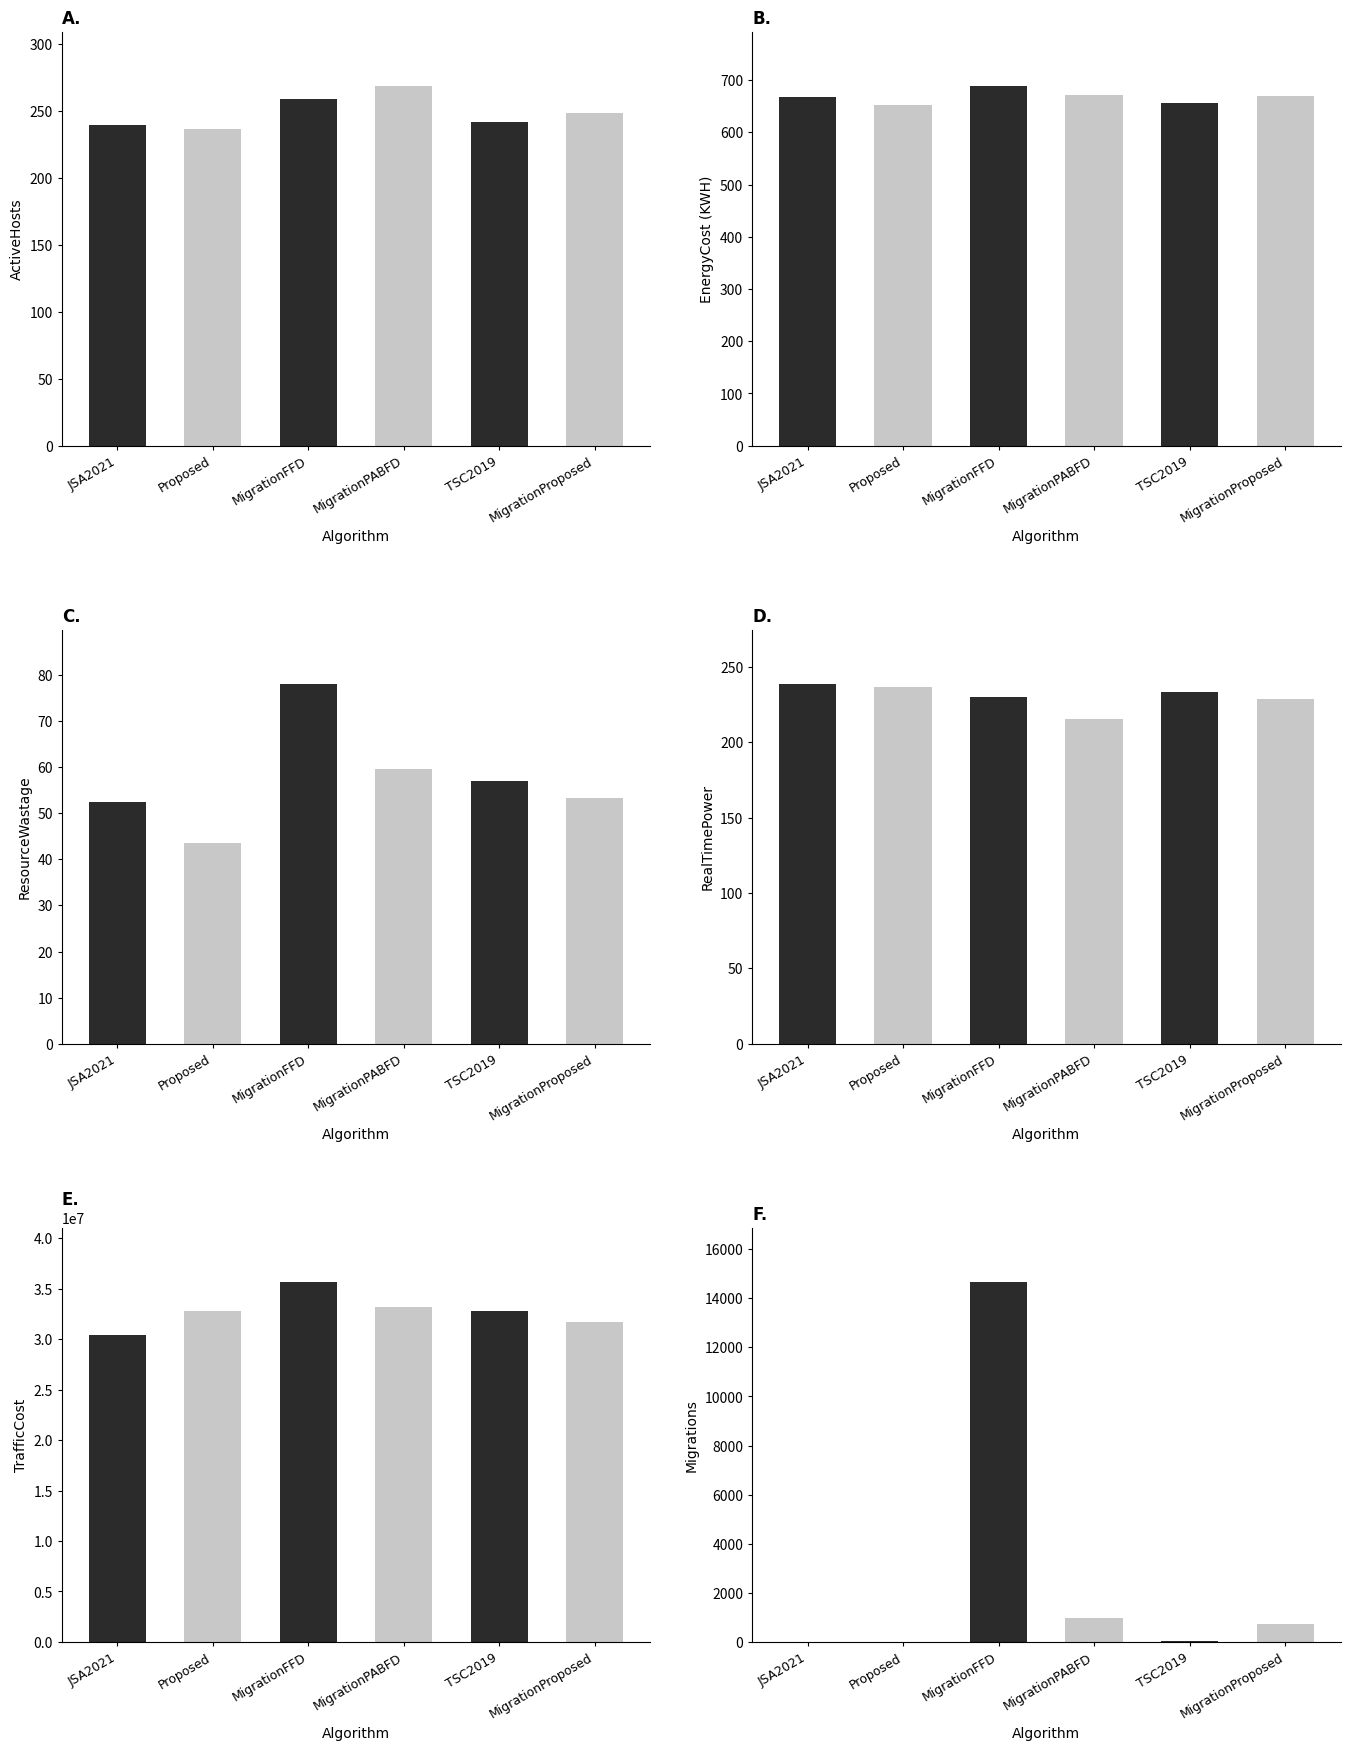

What is the average value of the ActiveHosts series?

249.3